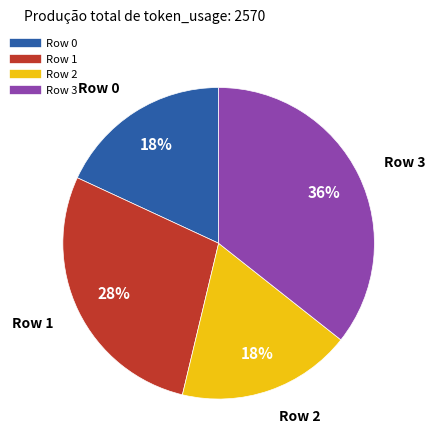

Is there any slice that represents more than half of the pie?

No